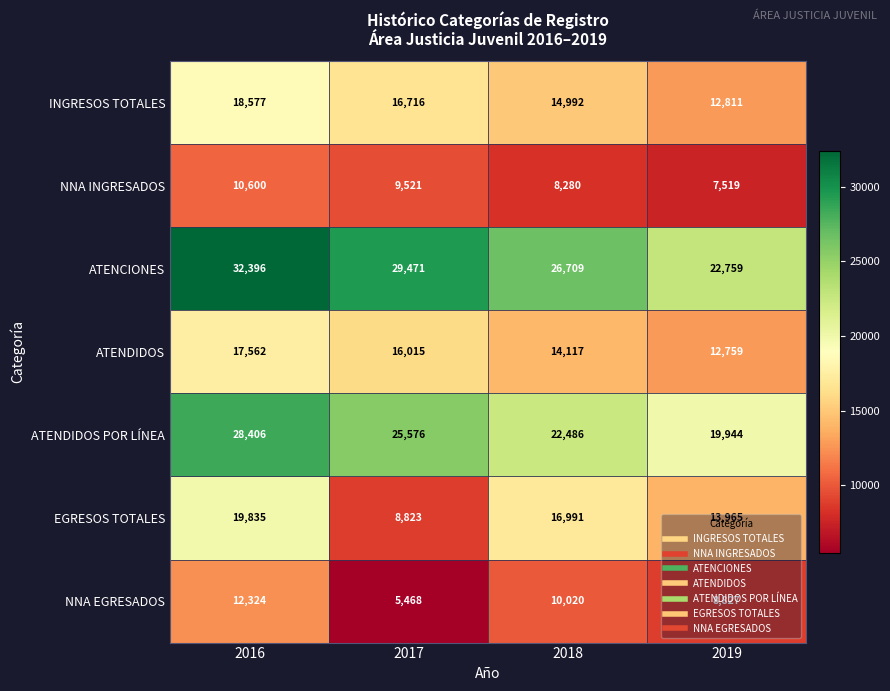

List the labels in order of EGRESOS TOTALES value, smallest first.

2017, 2019, 2018, 2016